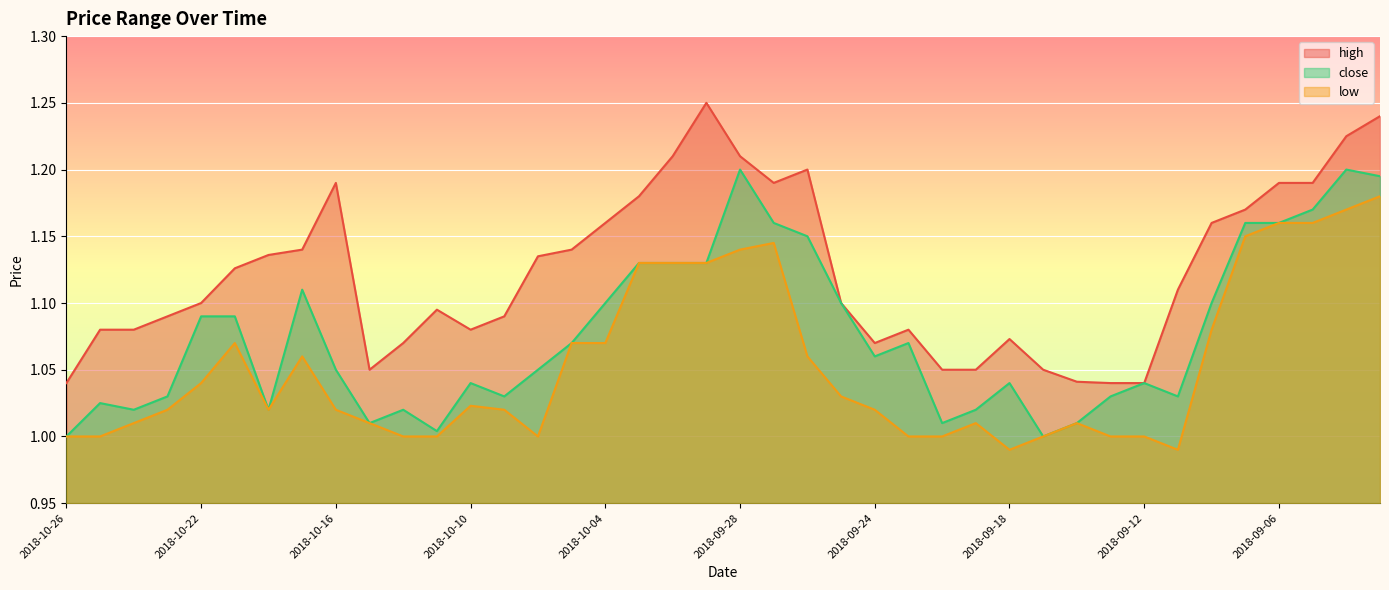

How many lines are shown in the chart?

3